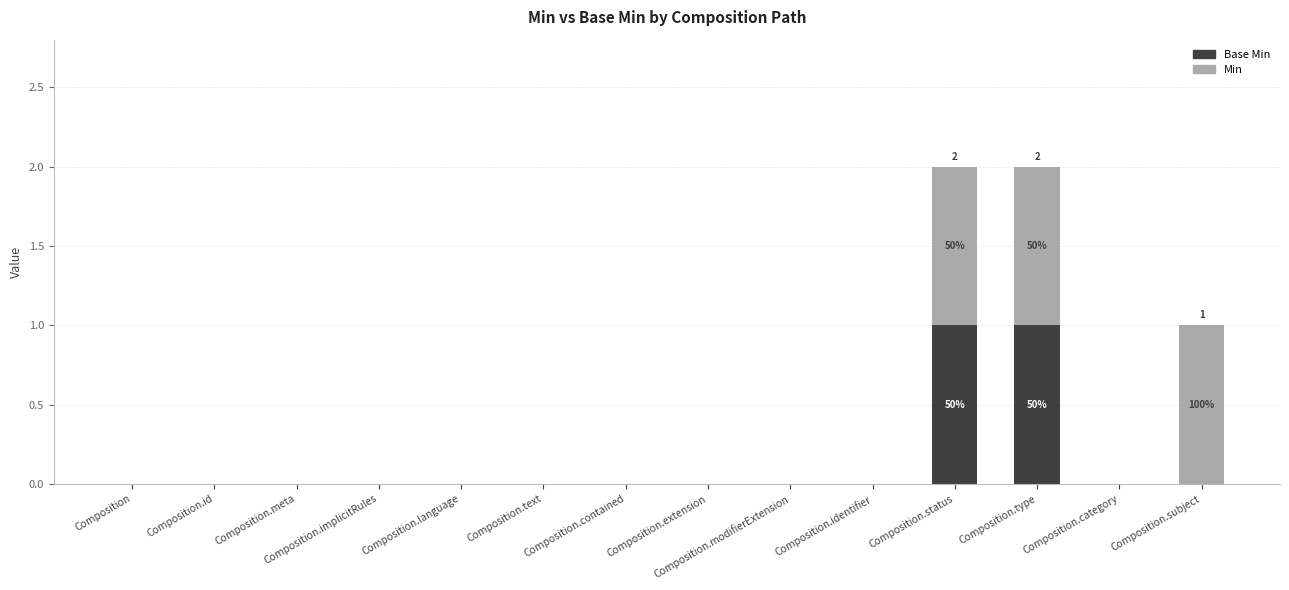

The value of Base Min at Composition.extension is 1. True or false?

False